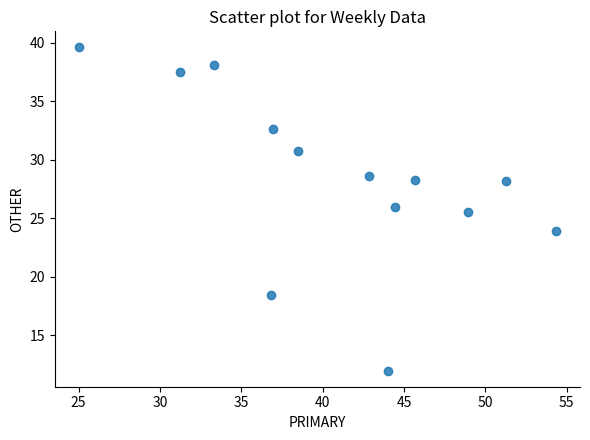

What is the range of Y values (max minus min)?

27.6